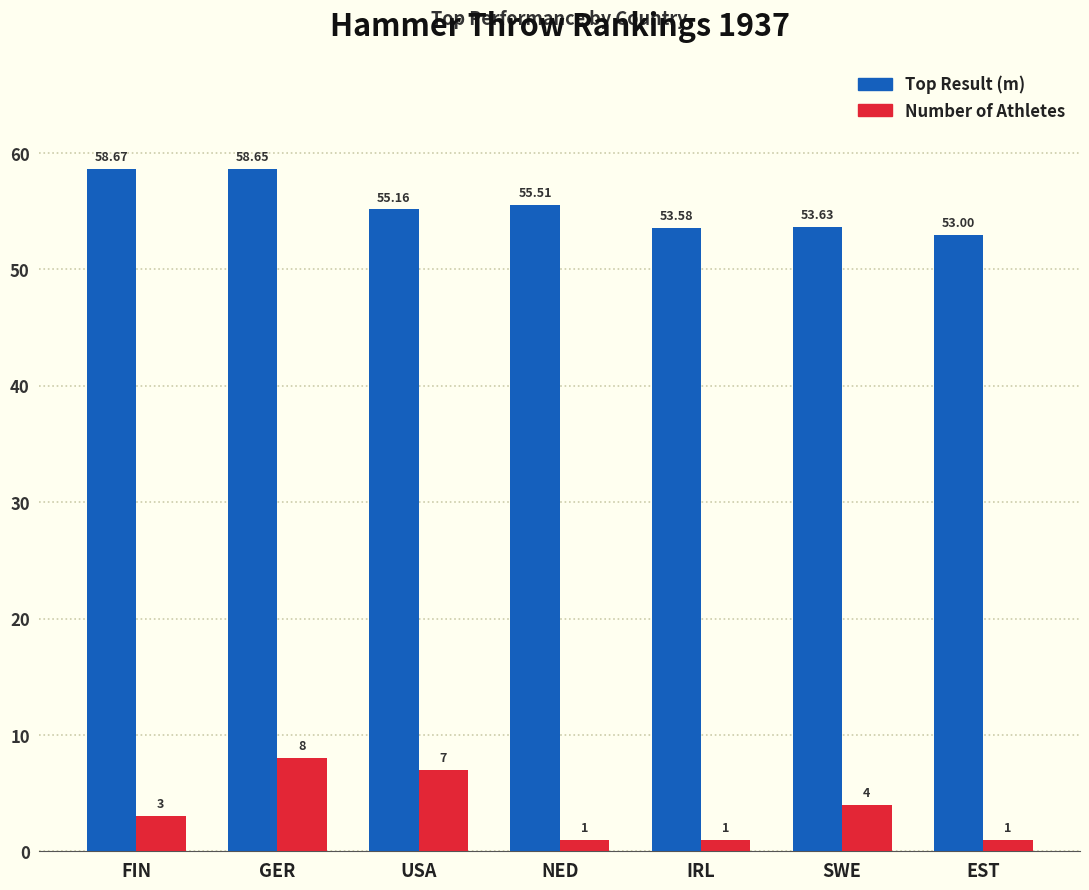

Which series has the widest spread of values?

Number of Athletes